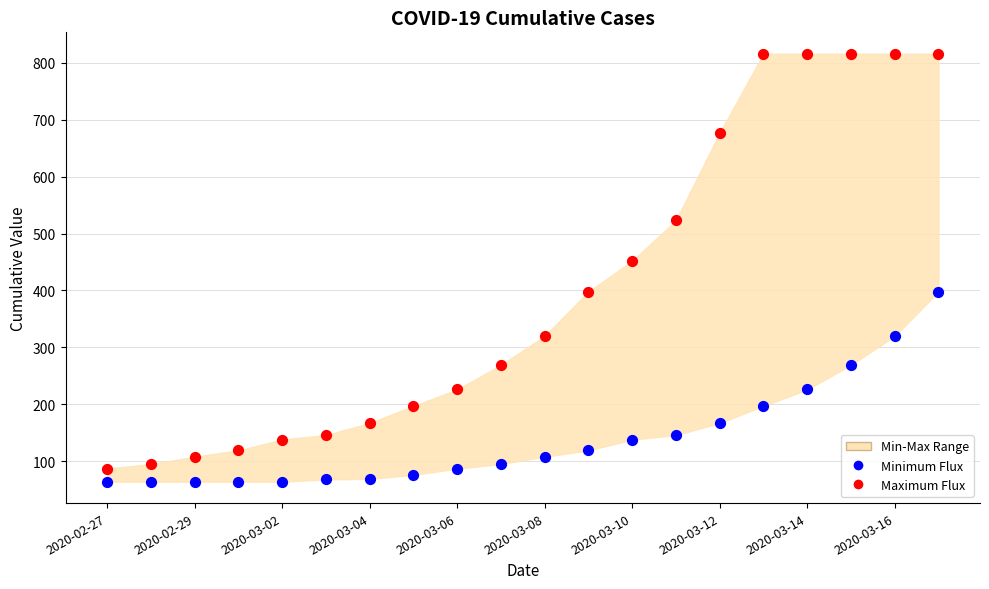

Across all data points, what is the range of Y values (max minus min)?

752